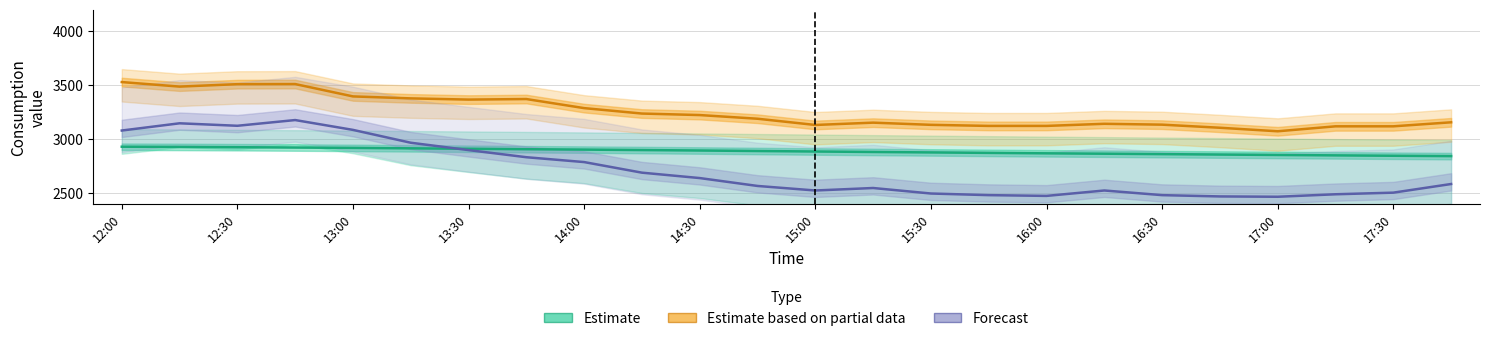

What is the value of the rolling_24h (Estimate) point at the 11th from the left?

2896.0